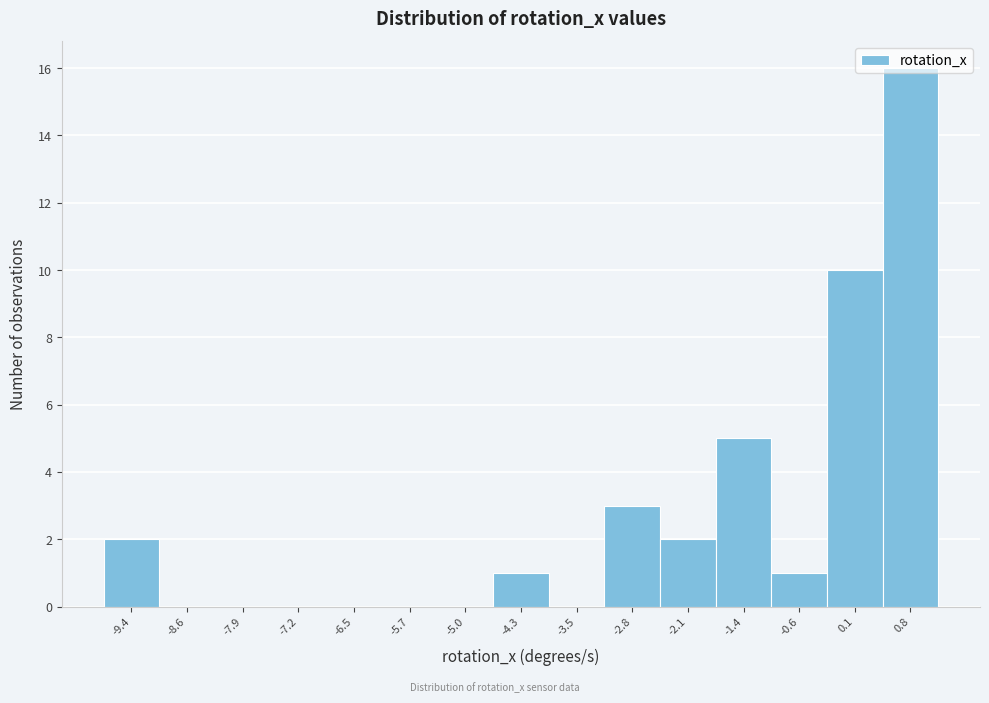

Reading left to right, list every bar in this chart as the range it spans on the x-axis followed by its height. Neither the bar edges nor the heights are printed on the chart, so give them approximately, as read against the axes.

-9.7 to -9.0: 2
-9.0 to -8.3: 0
-8.3 to -7.6: 0
-7.6 to -6.8: 0
-6.8 to -6.1: 0
-6.1 to -5.4: 0
-5.4 to -4.6: 0
-4.6 to -3.9: 1
-3.9 to -3.2: 0
-3.2 to -2.5: 3
-2.5 to -1.7: 2
-1.7 to -1.0: 5
-1.0 to -0.3: 1
-0.3 to 0.5: 10
0.5 to 1.2: 16